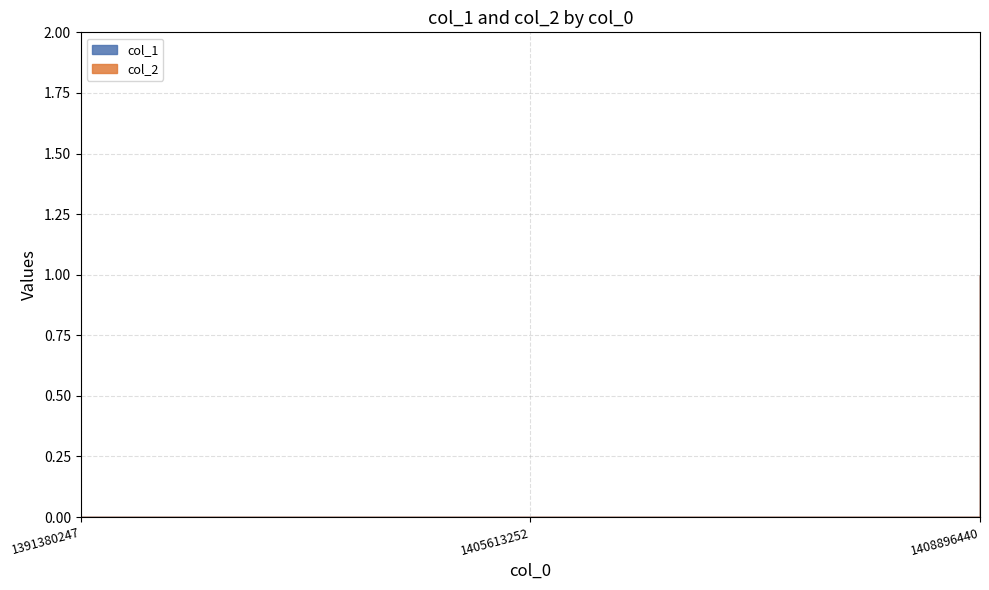

Is the value of col_2 at 1405613252 greater than the value of col_1 at 1405613252?

No